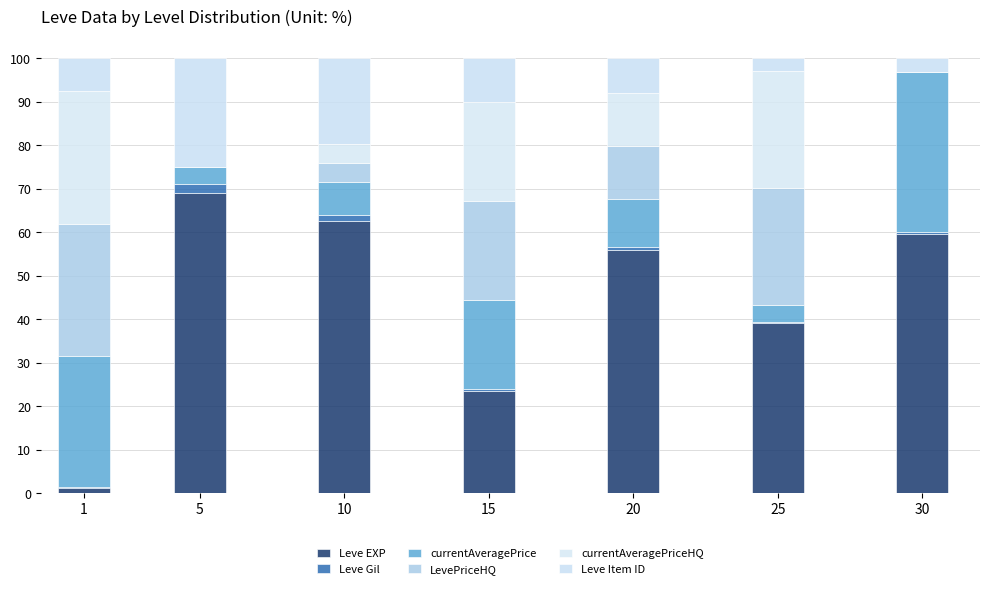

Count the number of data series in this chart.

6